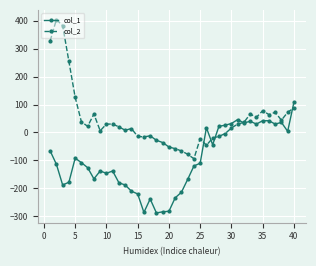

How many lines are shown in the chart?

2